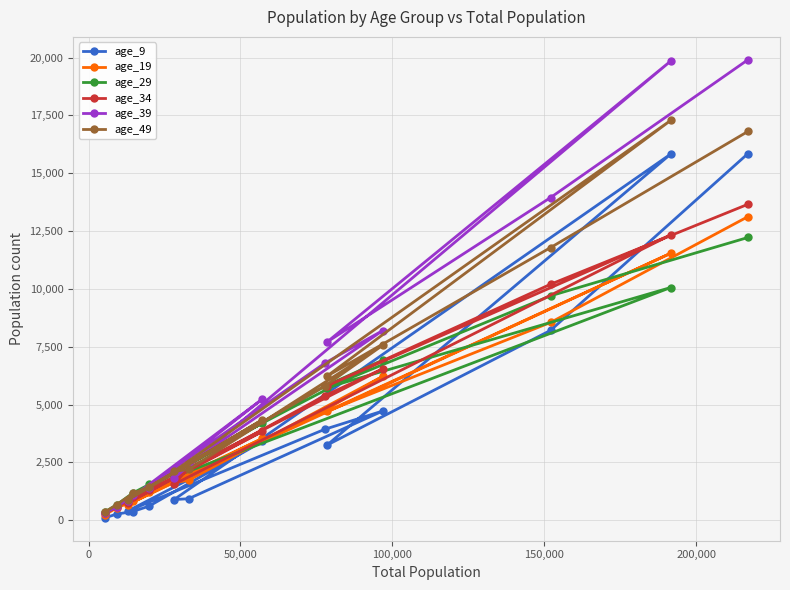

In age_34, how many points are lower than both neighbors (excluding endpoints)?

3